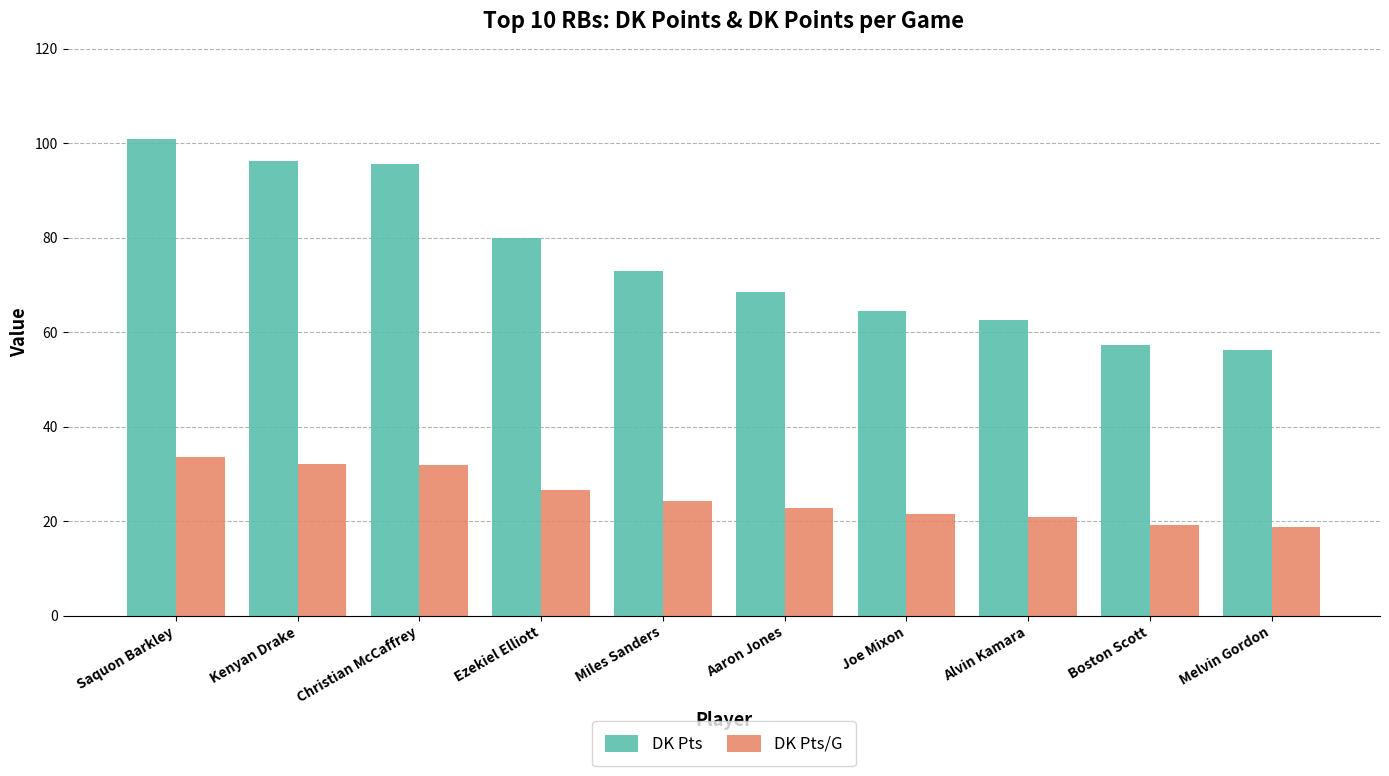

At which label does DK Pts first exceed 72?

Saquon Barkley